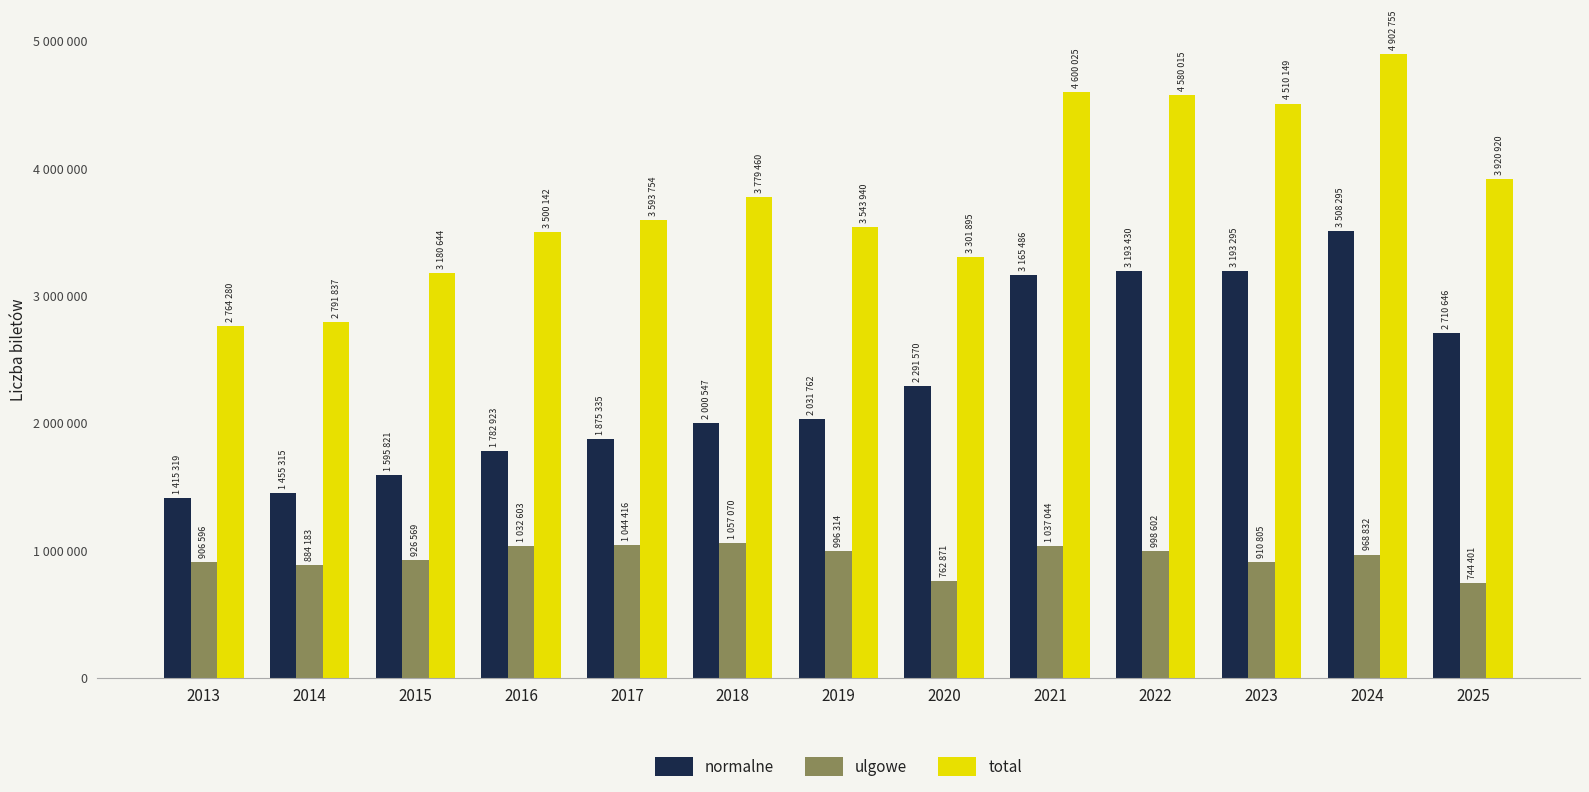

What is the total value across all series at 2015?

5703034